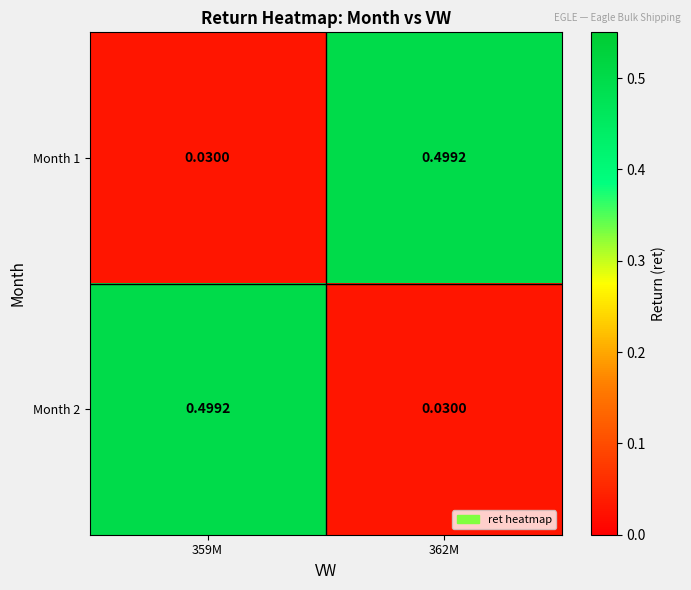

Is the value of Month 2 at 362M greater than the value of Month 1 at 362M?

No